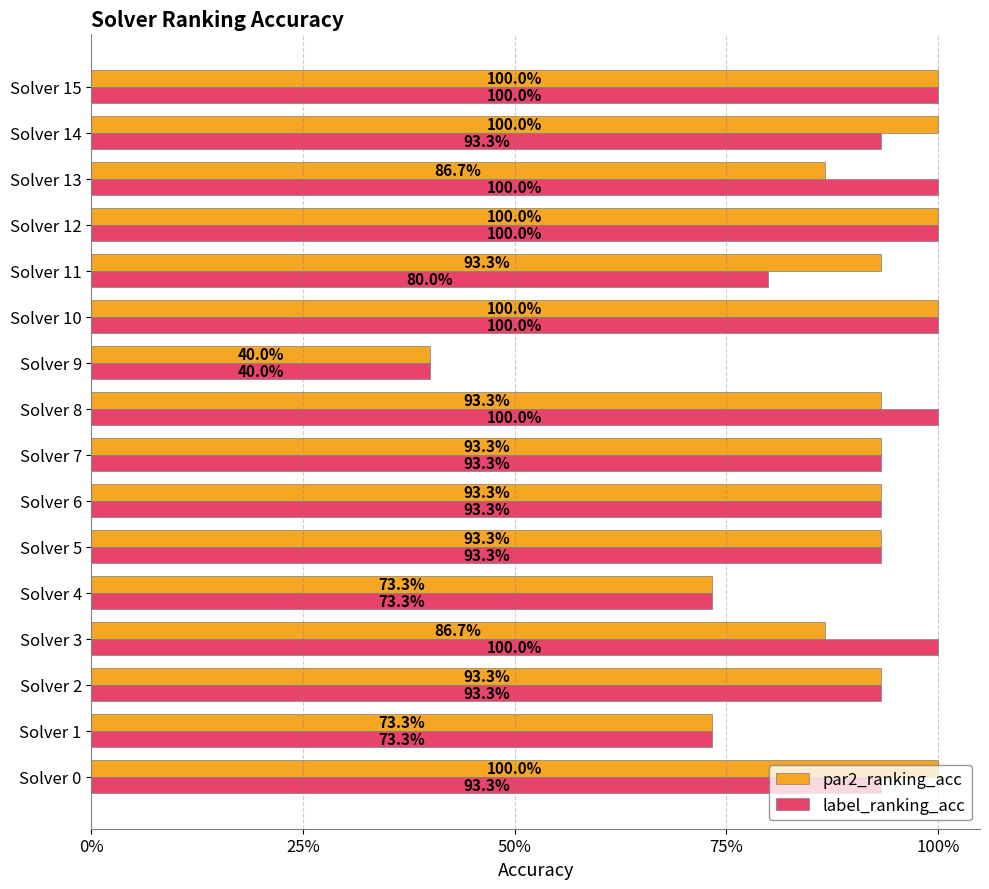

At how many categories does at least one series exceed 0?

16